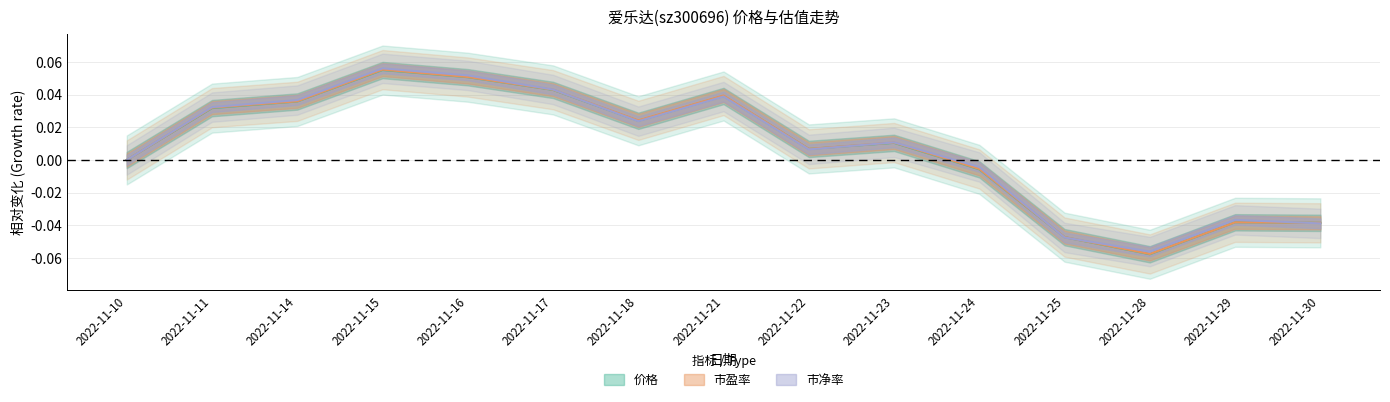

Which series has the largest range (max minus min)?

市盈率